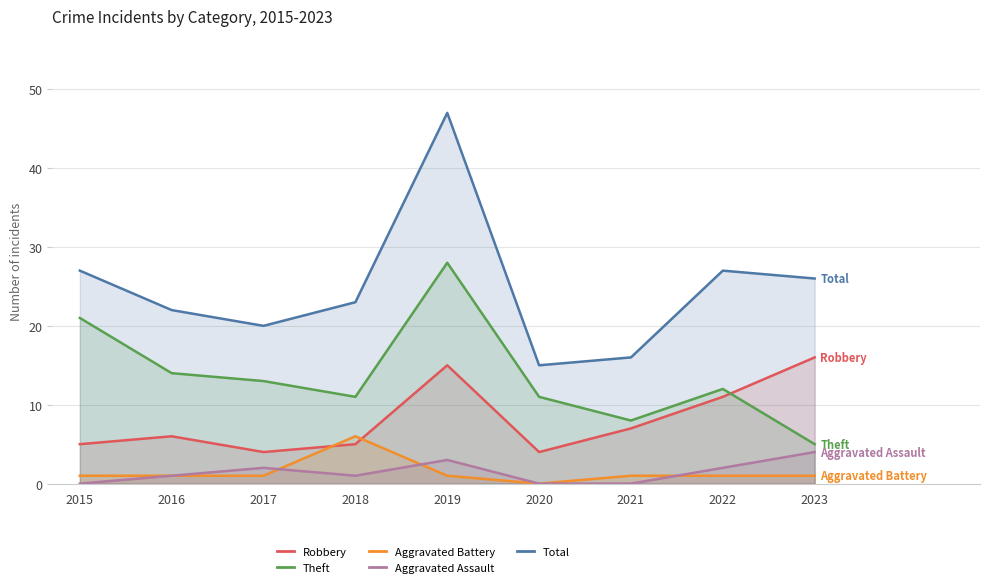

What is the average value of the Total series?

25